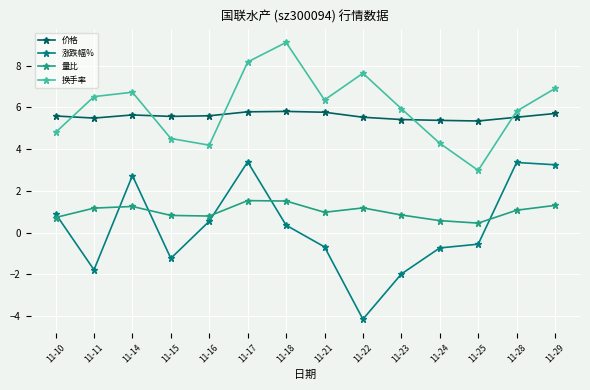

Which label corresponds to the smallest value in the chart?

11-22